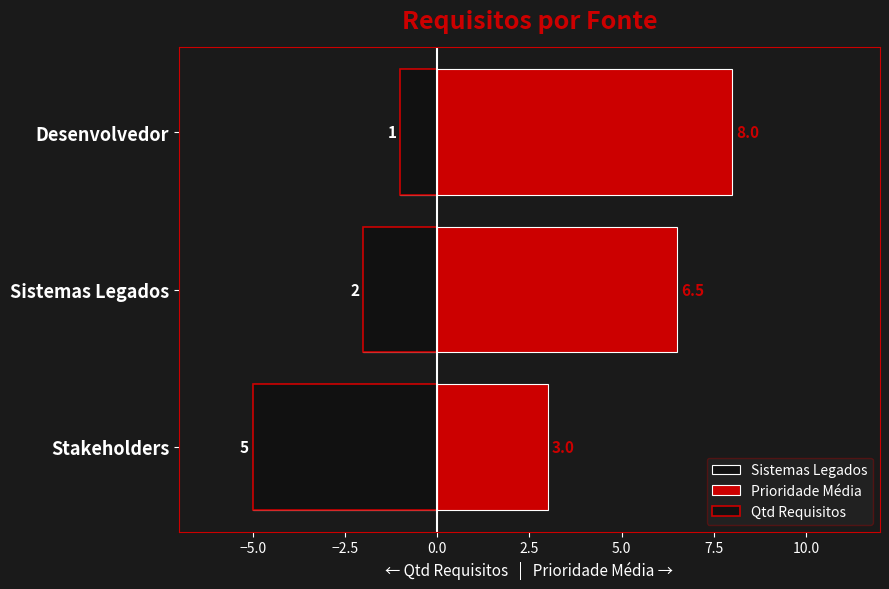

What is the value of the Prioridade Média bar at the 2nd from the left?

6.5